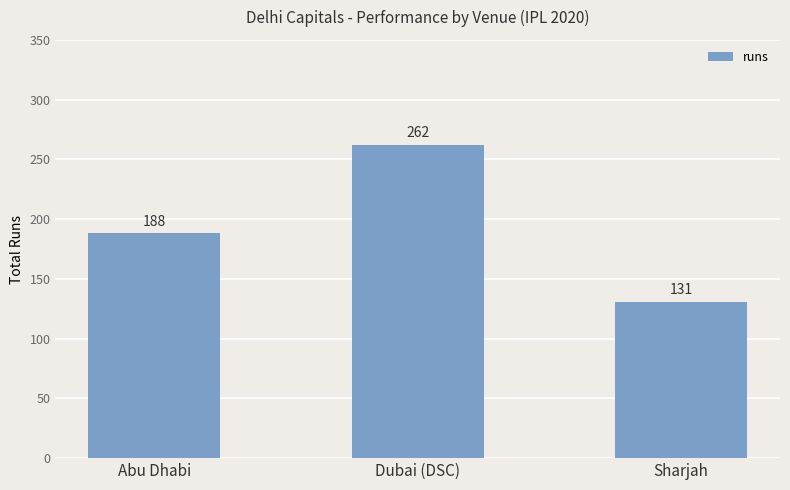

Rank the categories by value from highest to lowest.

Dubai (DSC), Abu Dhabi, Sharjah